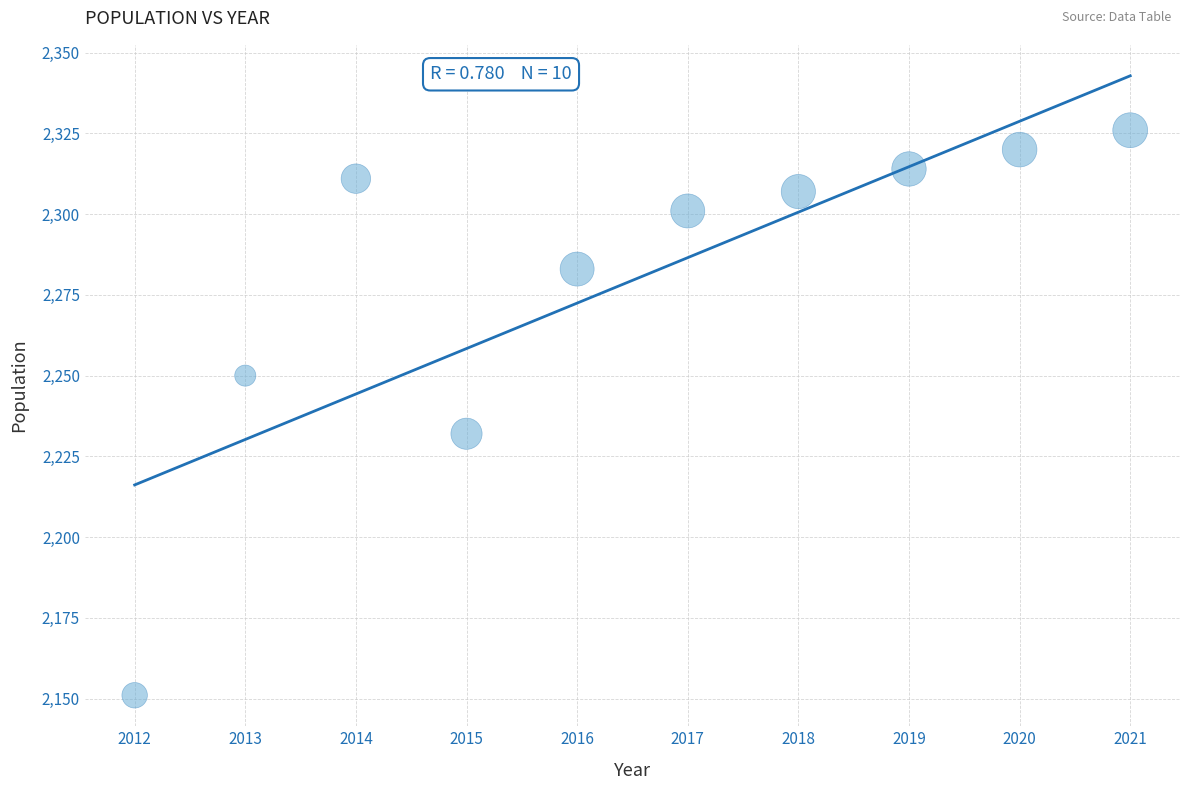

What Y value in the scatter plot is closest to 2238?

2232